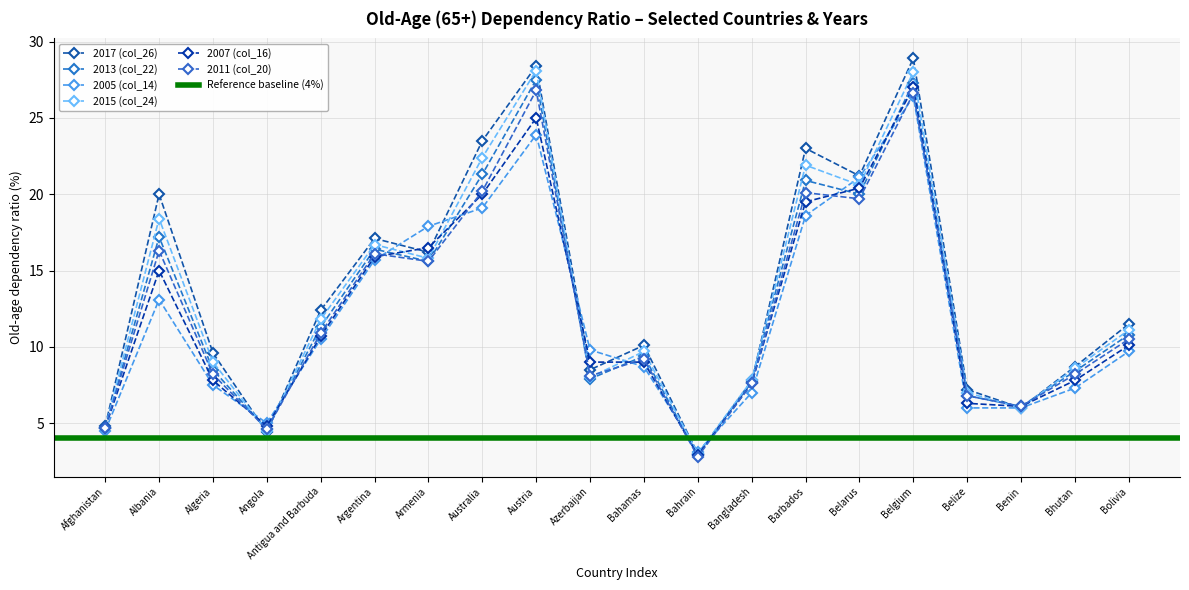

Reading left to right, what are all the values shown in this chart?

2017 (col_26): 4.8	20.0	9.6	4.4	12.4	17.1	16.2	23.5	28.4	8.5	10.1	3.0	7.7	23.0	21.2	28.9	7.2	6.0	8.7	11.5
2013 (col_22): 4.7	17.2	8.5	4.6	11.3	16.4	15.6	21.3	27.5	7.9	9.4	2.9	7.8	20.9	20.0	27.3	6.8	6.1	8.4	10.8
2005 (col_14): 4.5	13.1	7.5	5.0	10.5	15.7	17.9	19.1	23.9	9.8	8.7	3.1	7.0	18.6	21.1	26.4	6.0	6.0	7.3	9.7
2015 (col_24): 4.7	18.4	9.0	4.5	11.8	16.7	15.8	22.4	28.1	8.0	9.7	3.0	7.8	21.9	20.6	28.0	7.0	6.0	8.6	11.1
2007 (col_16): 4.7	15.0	7.8	4.8	10.7	15.9	16.5	20.0	25.0	9.0	9.0	2.9	7.6	19.5	20.4	27.0	6.3	6.1	7.8	10.1
2011 (col_20): 4.7	16.3	8.2	4.6	10.9	16.1	15.6	20.2	26.8	8.1	9.2	2.8	7.6	20.1	19.7	26.6	6.8	6.1	8.2	10.5